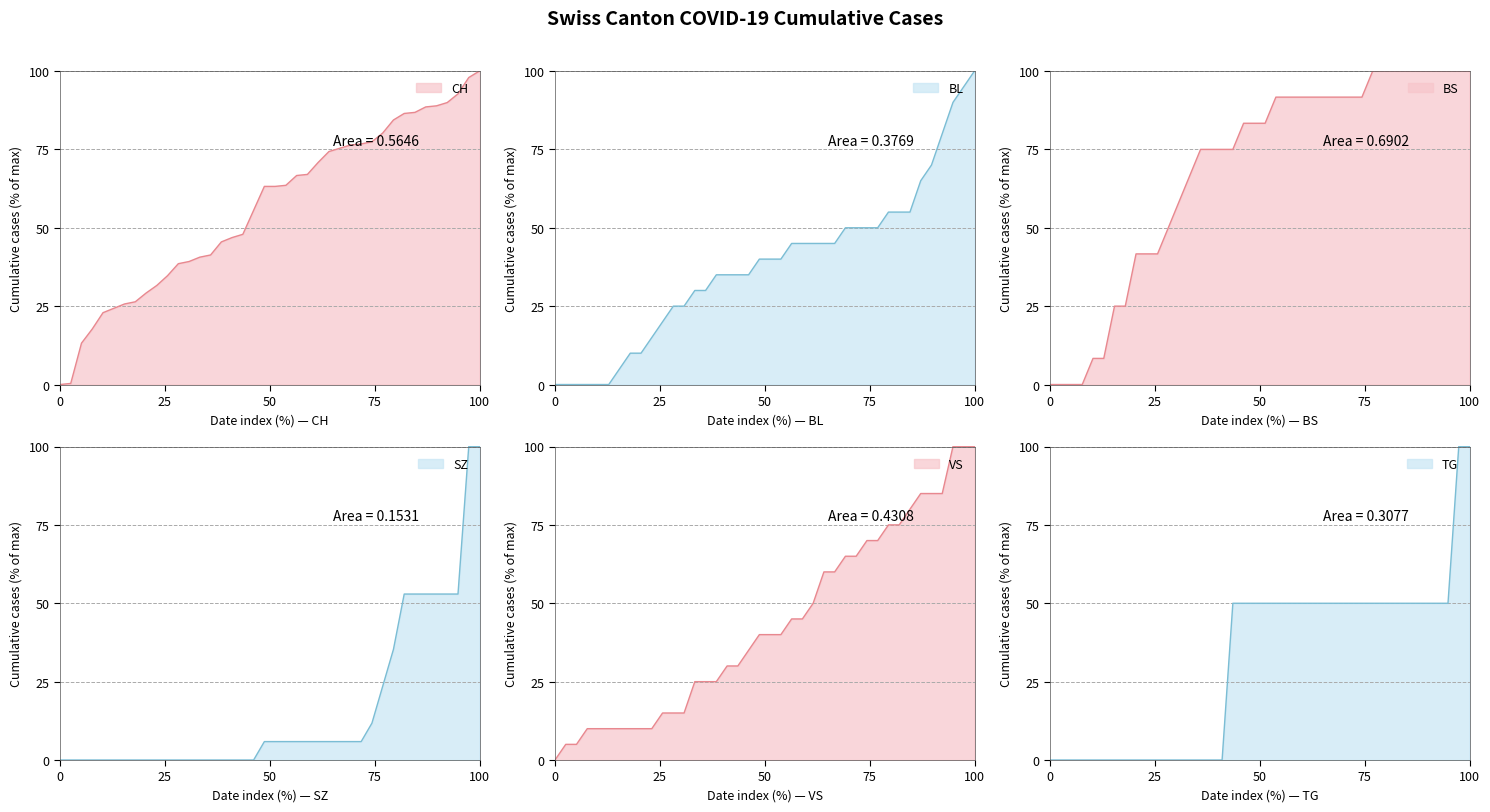

True or false: CH and VS cross at least once.

True